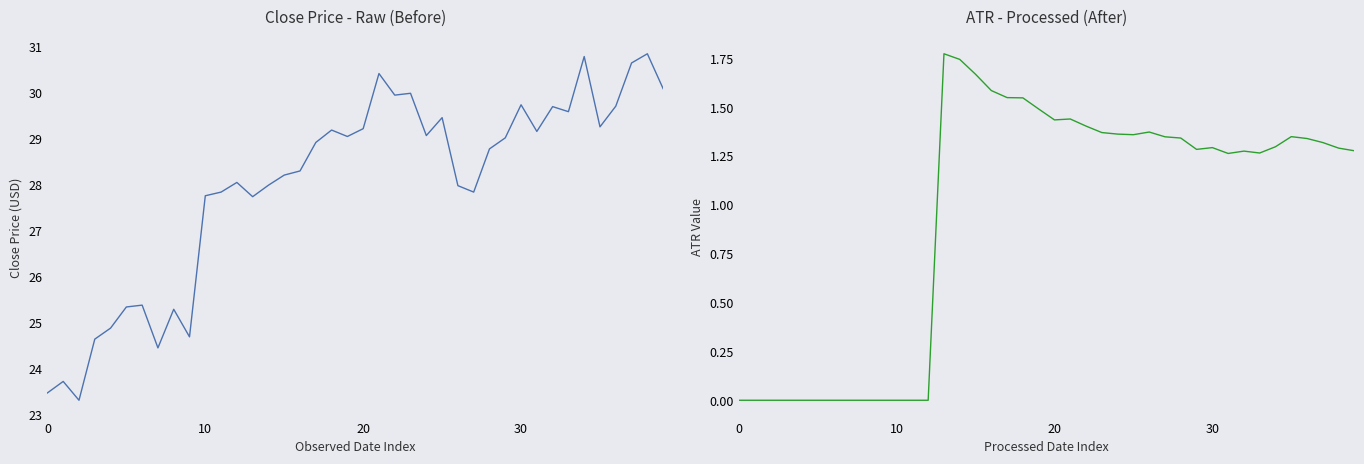

What is the total value across all series at 9?

24.7